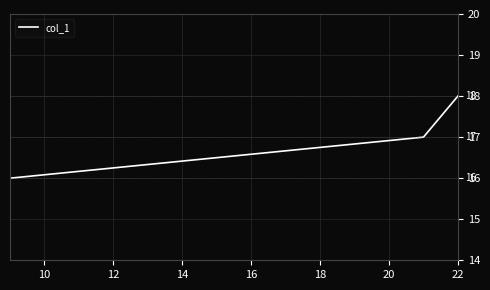

Reading left to right, what are all the values shown in this chart?

16	17	18